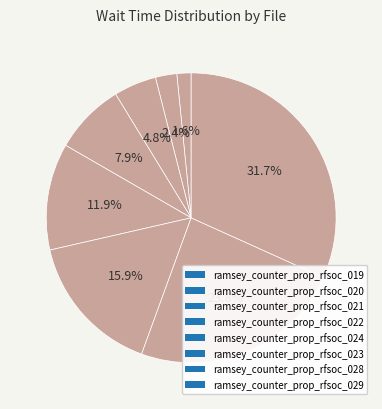

What is the ratio of the value at ramsey_counter_prop_rfsoc_022 to the value at ramsey_counter_prop_rfsoc_024?

0.7